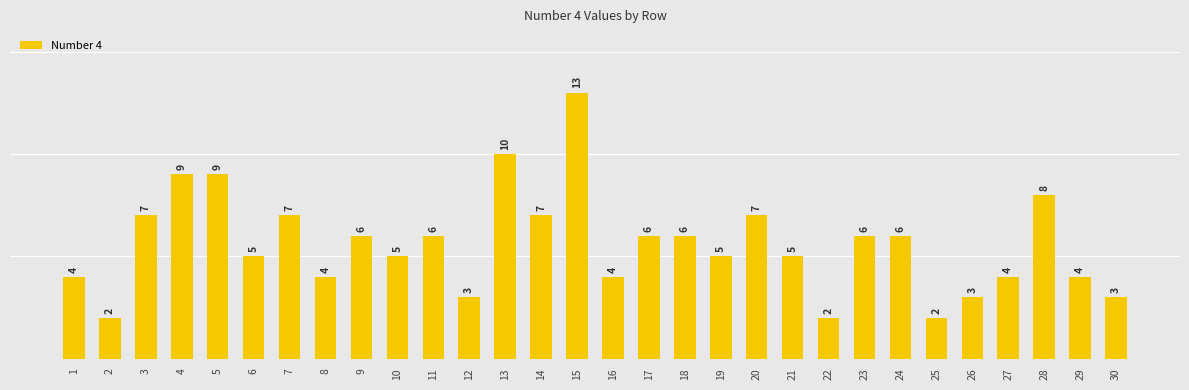

Count the number of categories in the chart.

30